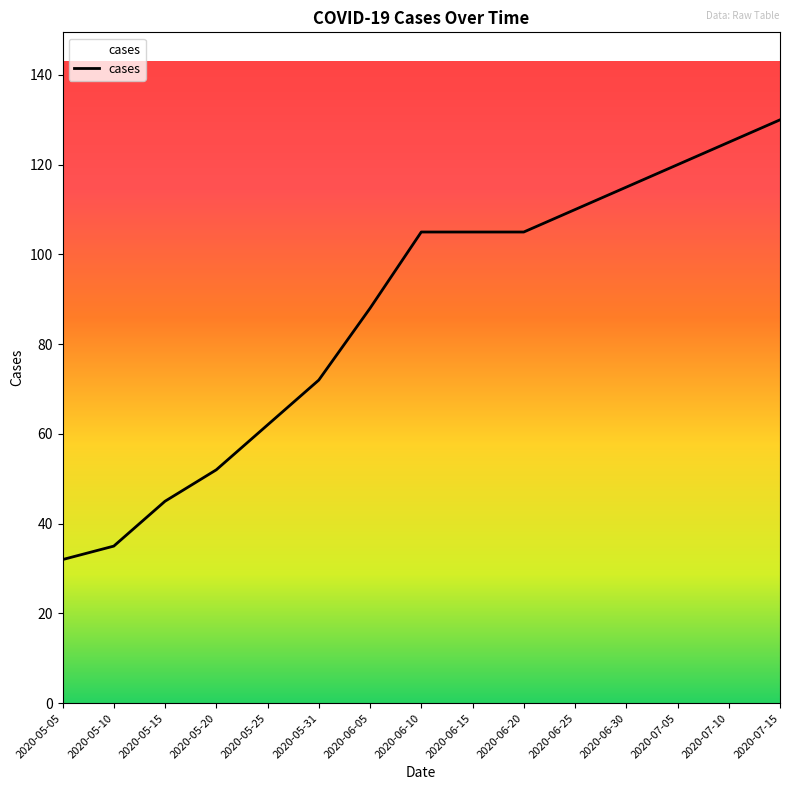

Which has a higher value, 2020-05-25 or 2020-05-20?

2020-05-25